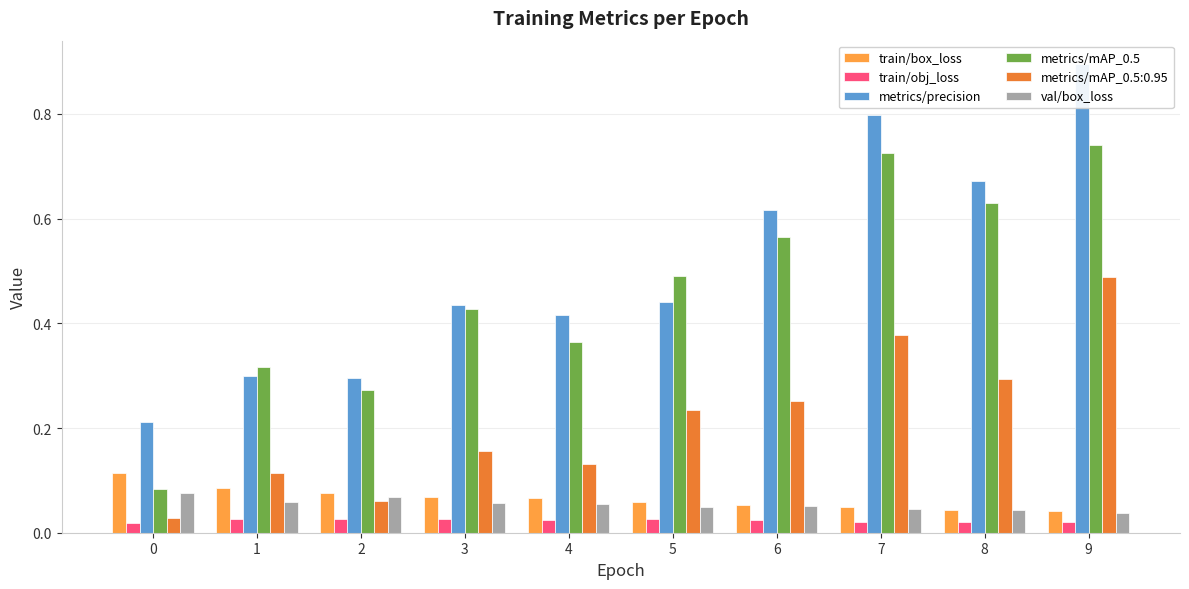

What is the value of the val/box_loss bar at the 5th from the left?

0.1